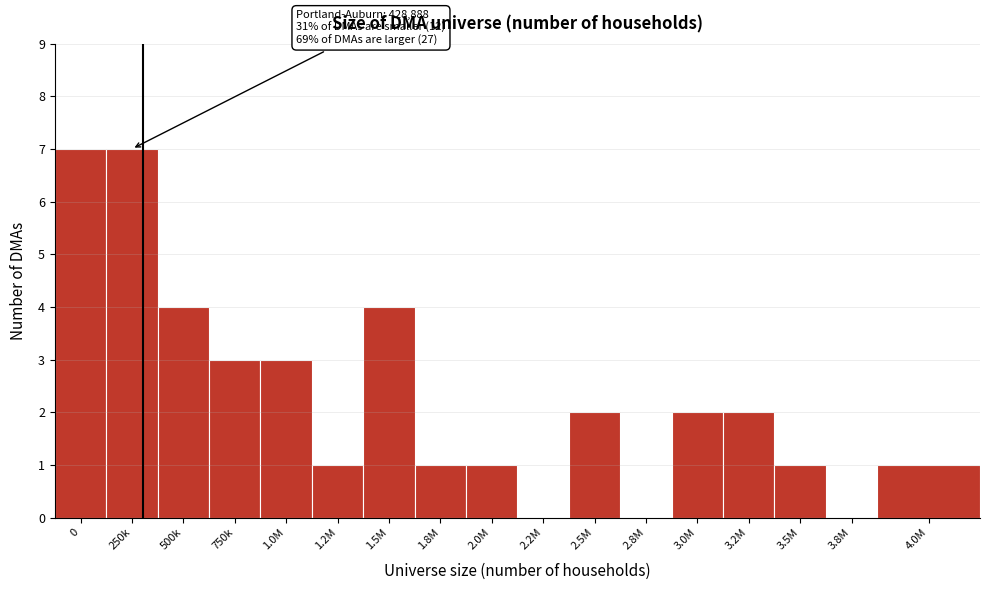

Reading right to left, list all the values displayed in this chart.

4.0M=1	3.8M=0	3.5M=1	3.2M=2	3.0M=2	2.8M=0	2.5M=2	2.2M=0	2.0M=1	1.8M=1	1.5M=4	1.2M=1	1.0M=3	750k=3	500k=4	250k=7	0=7